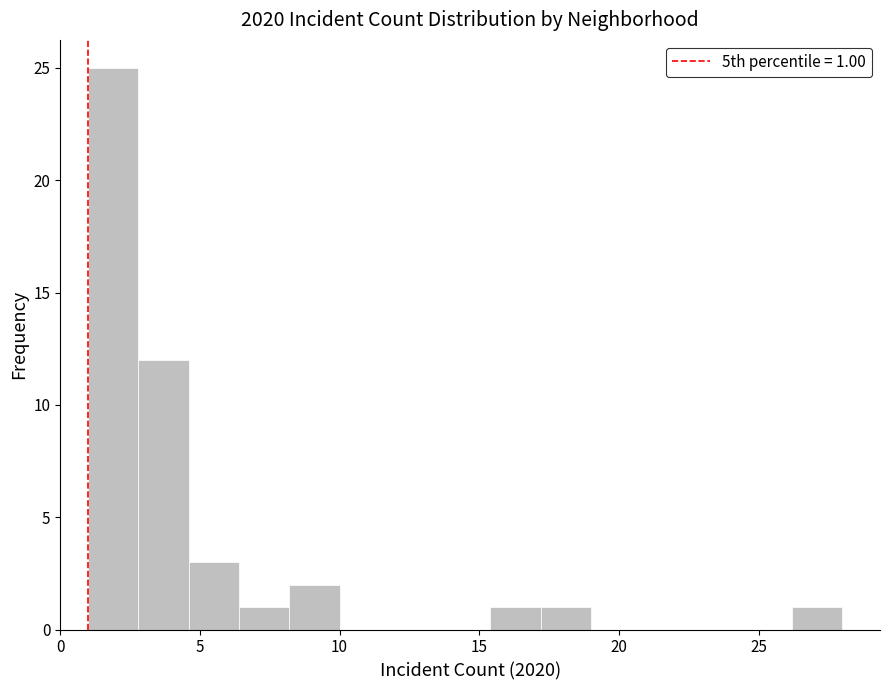

Read against the x-axis, roughly where is the centre of the tallest bar?

2.0